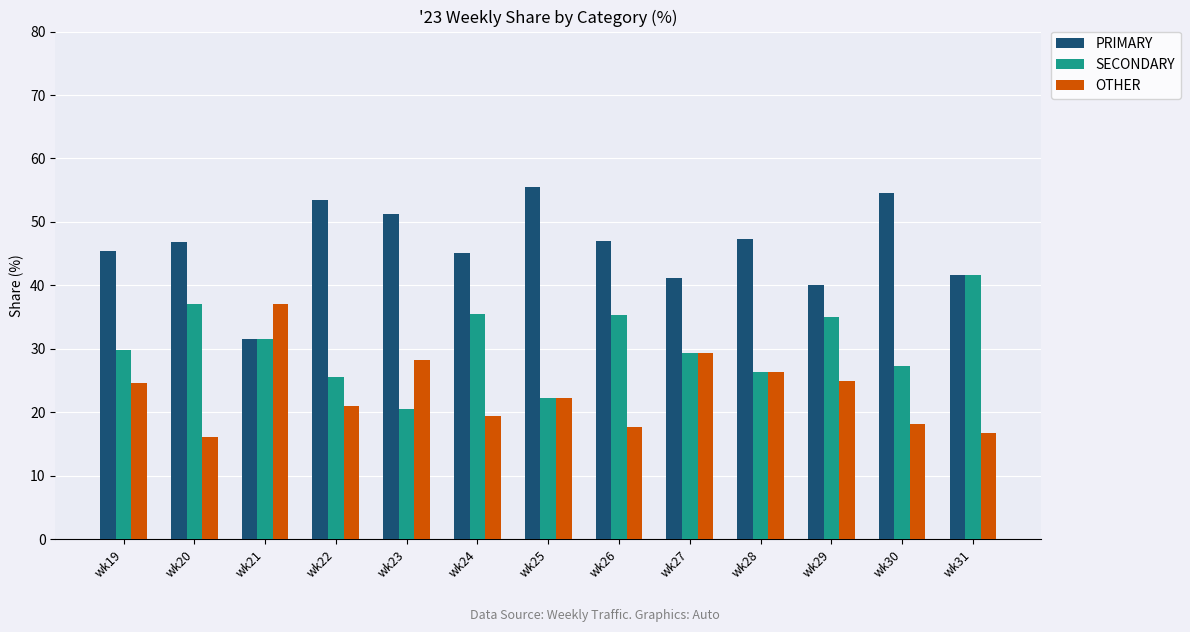

Count the number of categories in the chart.

13